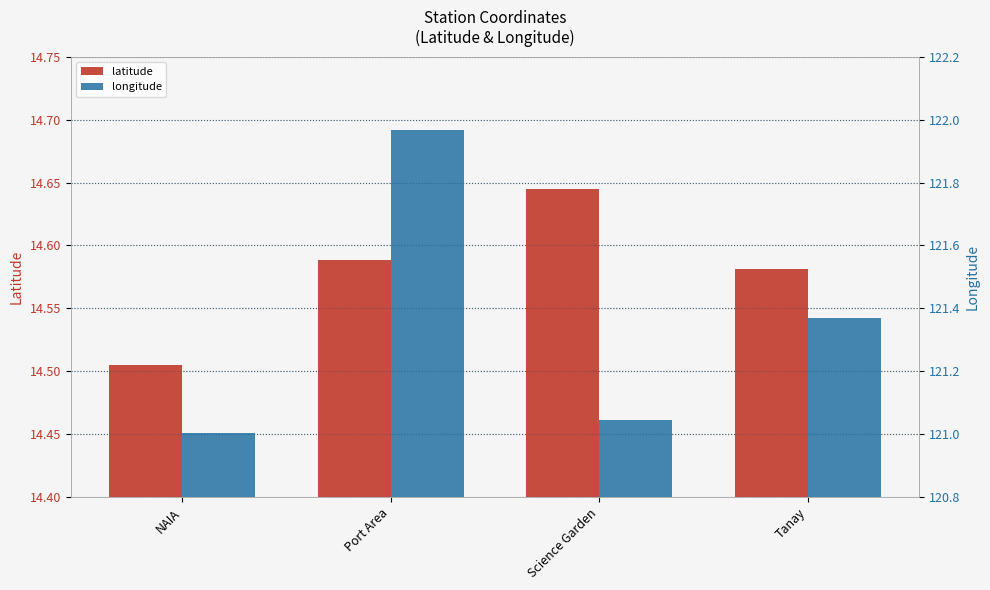

At which category is the sum across all series the highest?

Port Area